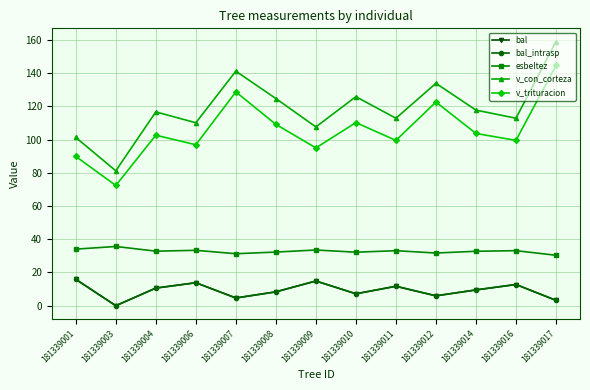

What are all the series names shown in the legend?

bal, bal_intrasp, esbeltez, v_con_corteza, v_trituracion